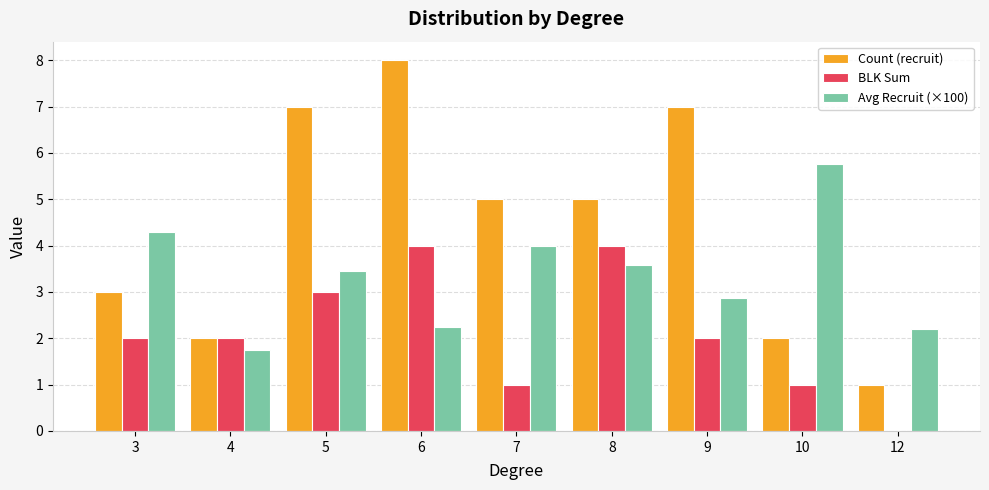

Read the BLK Sum value at 10.

1.0